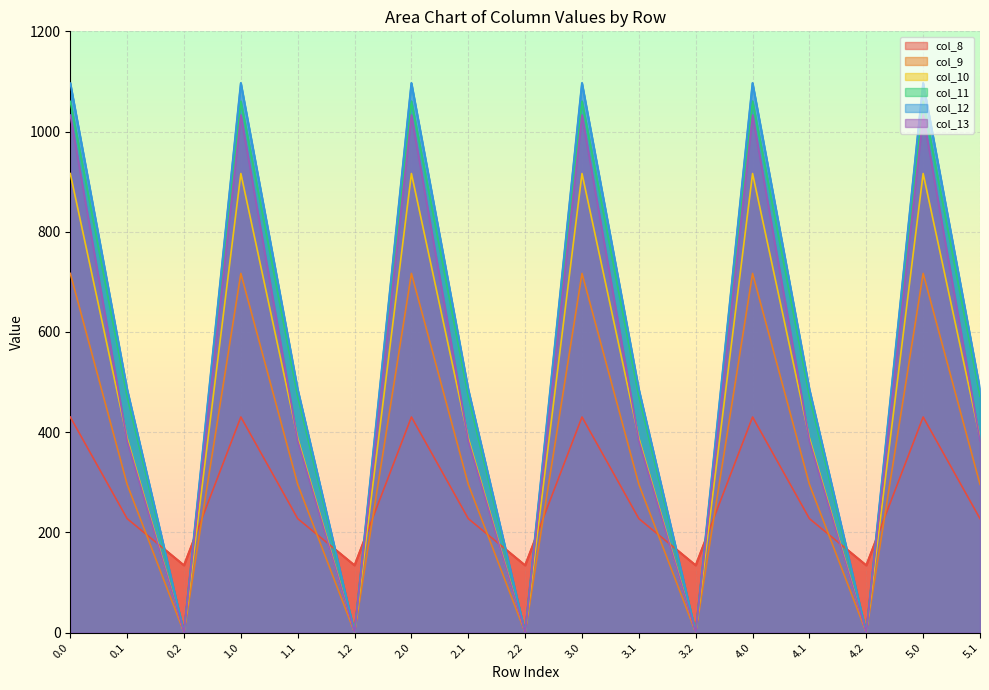

How many values in col_12 are above zero?

12